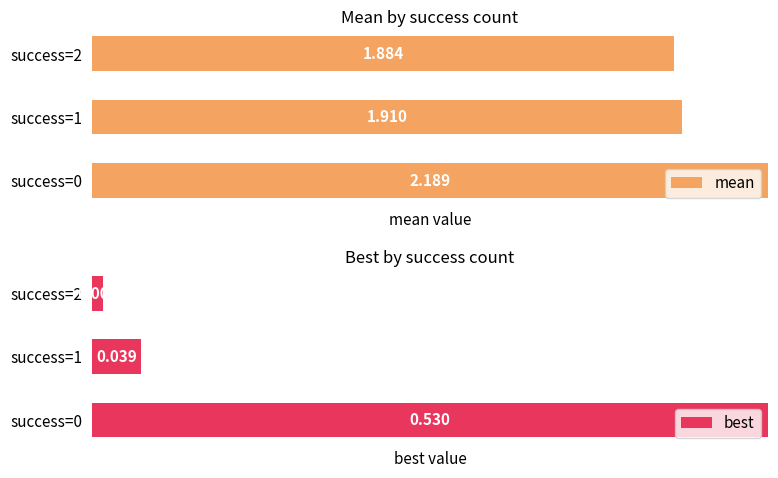

What are all the series names shown in the legend?

mean, best